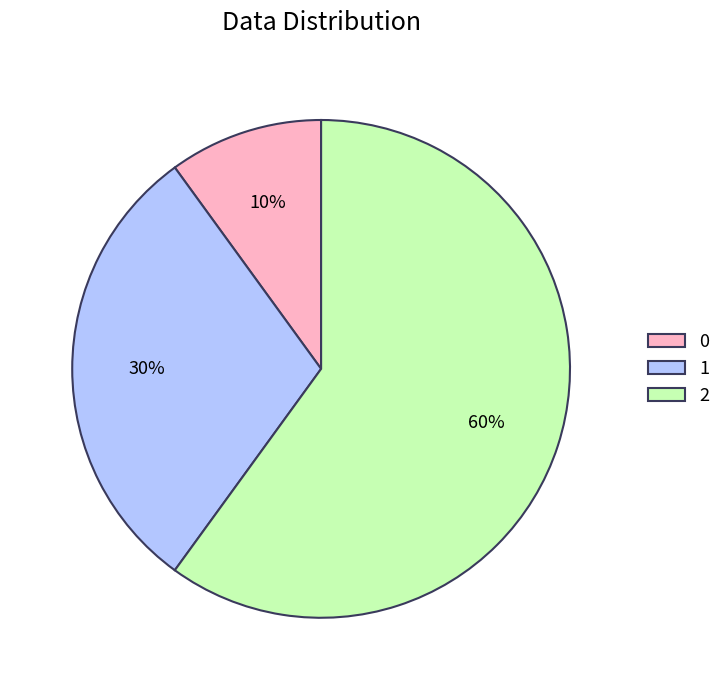

To the nearest percent, what percentage of the pie is 2?

60%